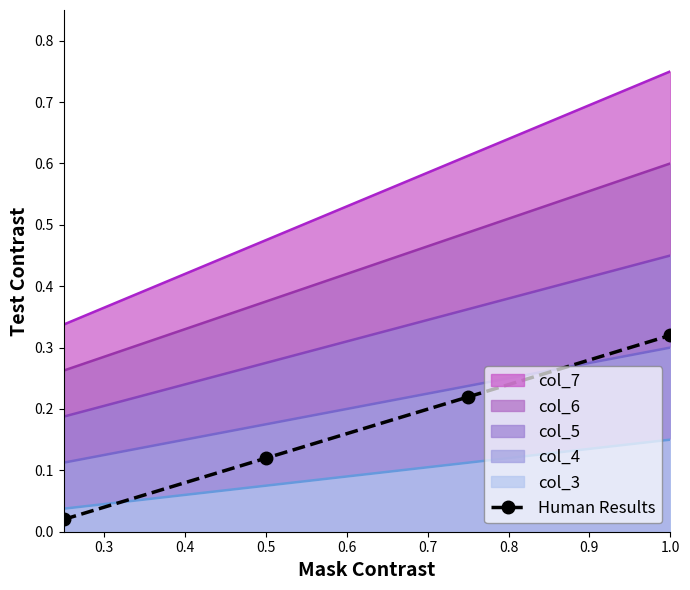

Reading left to right, list all the values displayed in this chart.

0.0	0.1	0.2	0.3